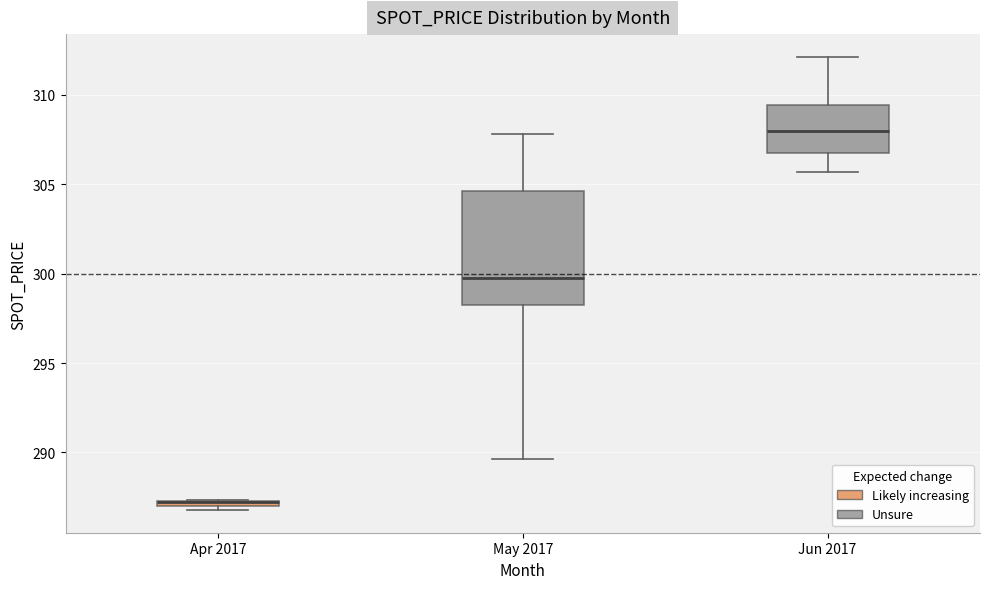

Where is the lower edge of the box for May 2017 on the y-axis? The values are not printed on the chart, so give them approximately, as read against the axis.

298.5